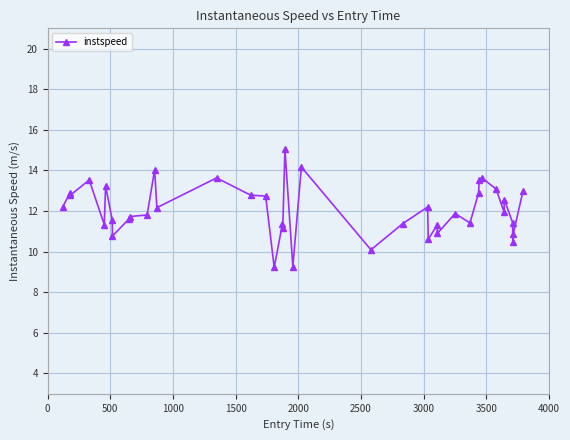

What is the minimum value shown in the chart?

9.2